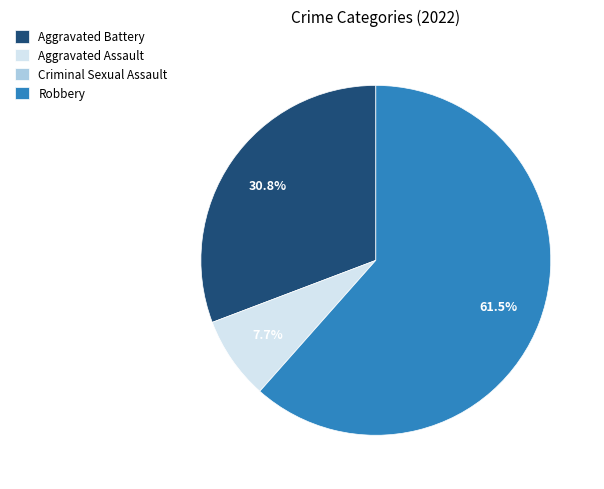

To the nearest percent, what is the average slice percentage?

25%